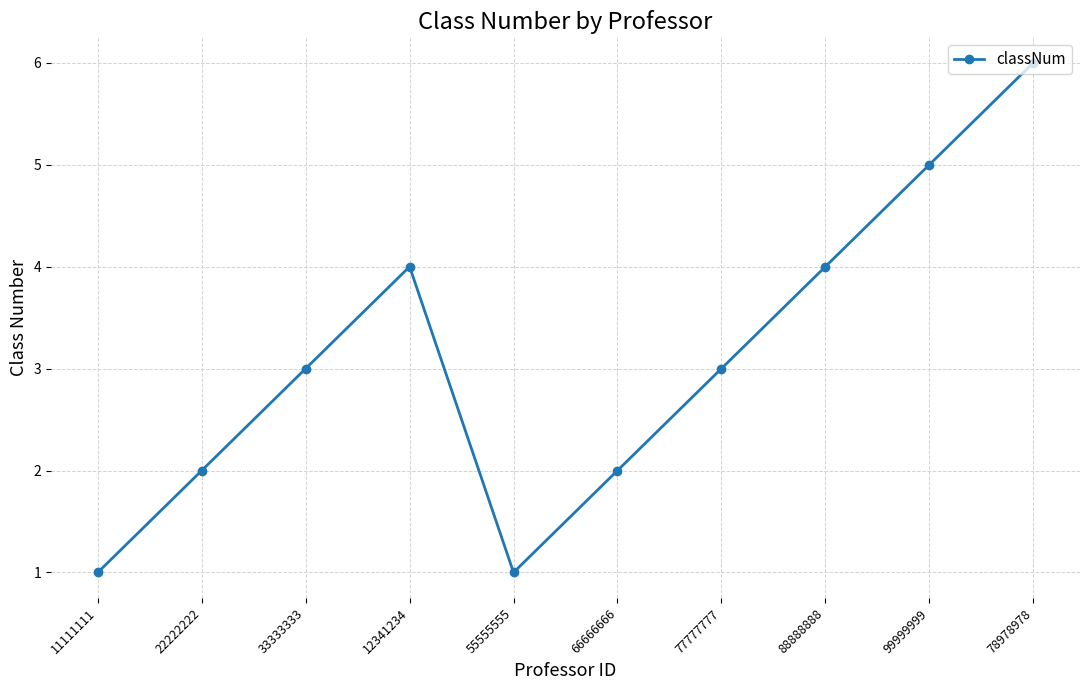

What is the maximum value shown in the chart?

6